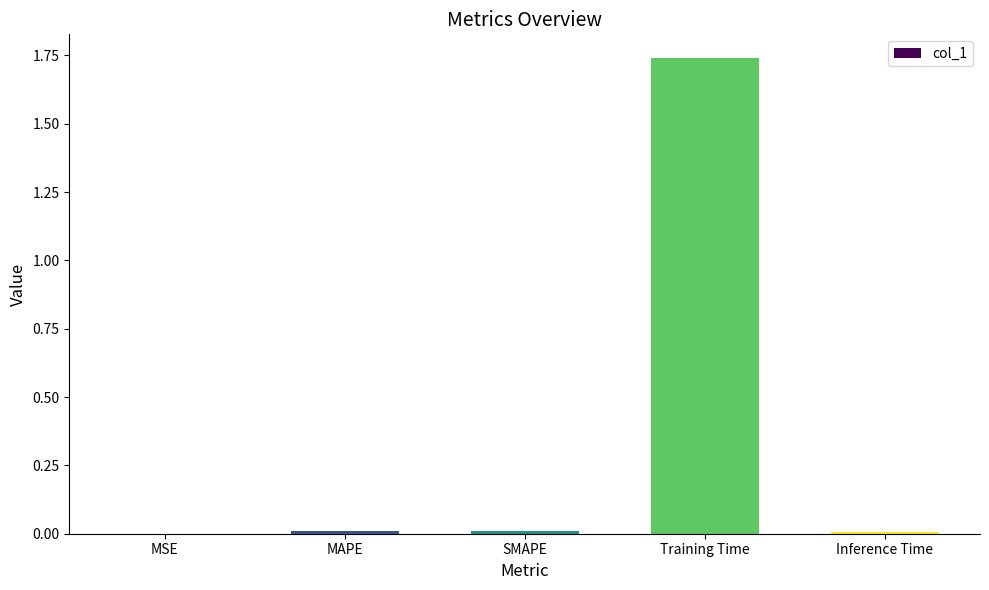

Are the bars horizontal?

No